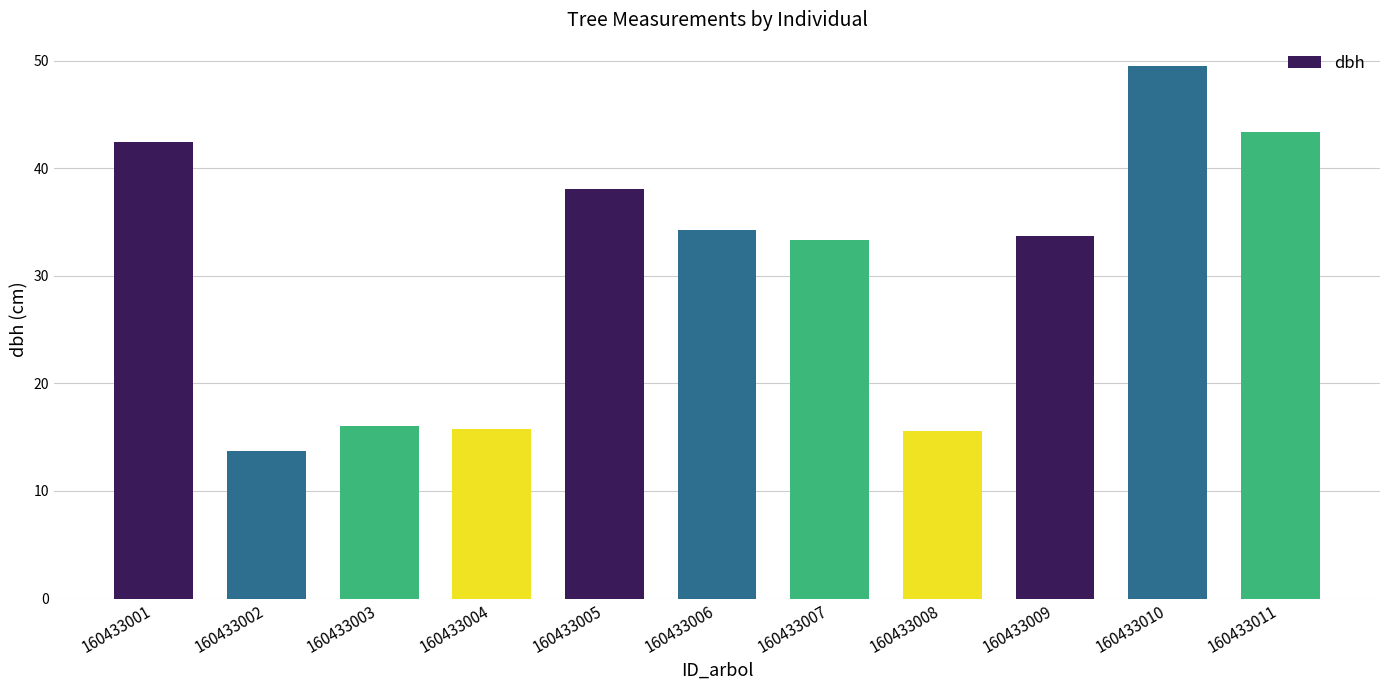

What is the value of the 5th bar from the left?

38.1